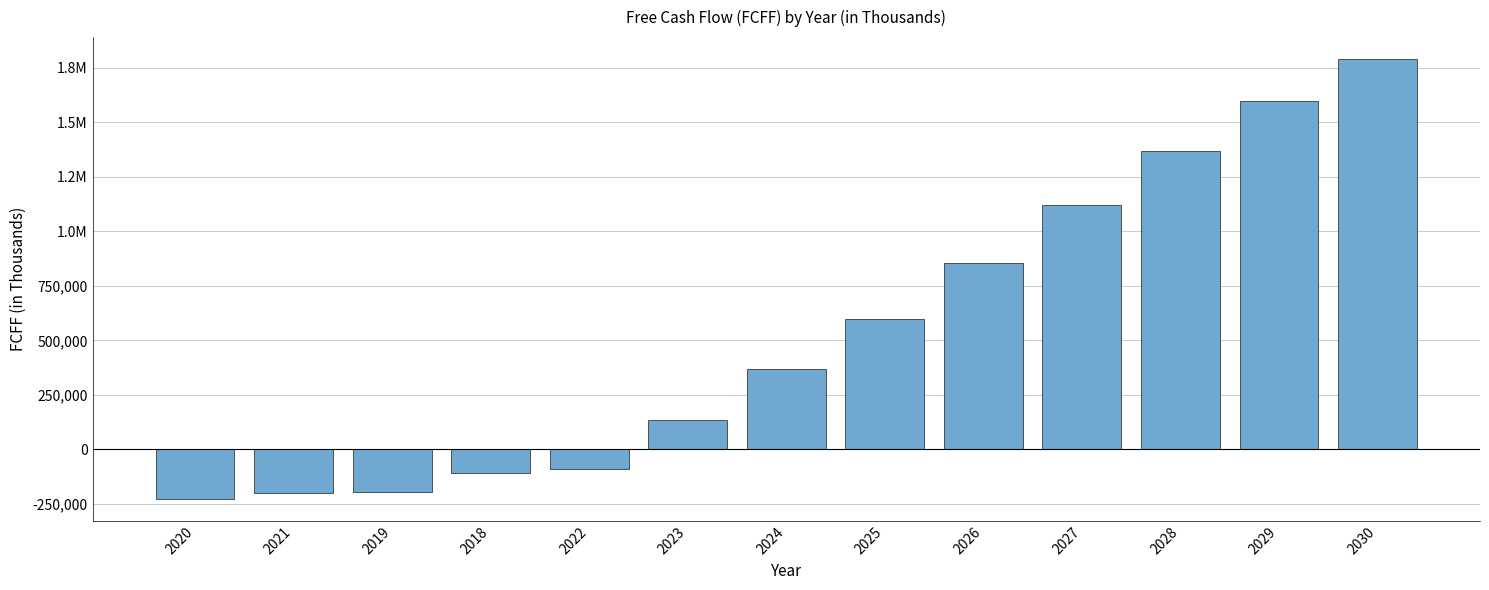

The value at 2023 is 28724. True or false?

False